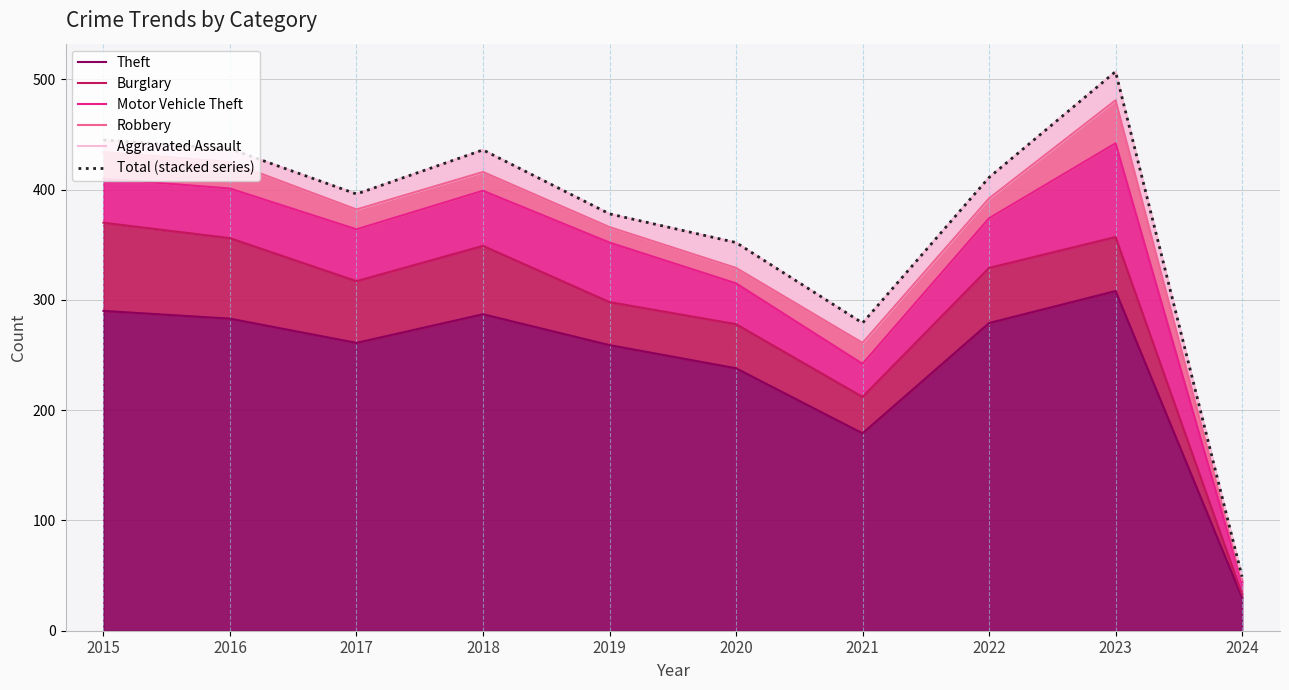

Reading left to right, list all the values displayed in this chart.

Theft: 2015=290	2016=283	2017=261	2018=287	2019=259	2020=238	2021=179	2022=279	2023=308	2024=30
Burglary: 2015=370	2016=356	2017=317	2018=349	2019=298	2020=278	2021=212	2022=329	2023=357	2024=33
Motor Vehicle Theft: 2015=410	2016=401	2017=364	2018=399	2019=352	2020=315	2021=242	2022=374	2023=442	2024=44
Robbery: 2015=434	2016=425	2017=382	2018=416	2019=366	2020=329	2021=261	2022=392	2023=481	2024=46
Aggravated Assault: 2015=445	2016=437	2017=396	2018=436	2019=378	2020=352	2021=279	2022=411	2023=507	2024=49
Total (stacked series): 2015=445	2016=437	2017=396	2018=436	2019=378	2020=352	2021=279	2022=411	2023=507	2024=49